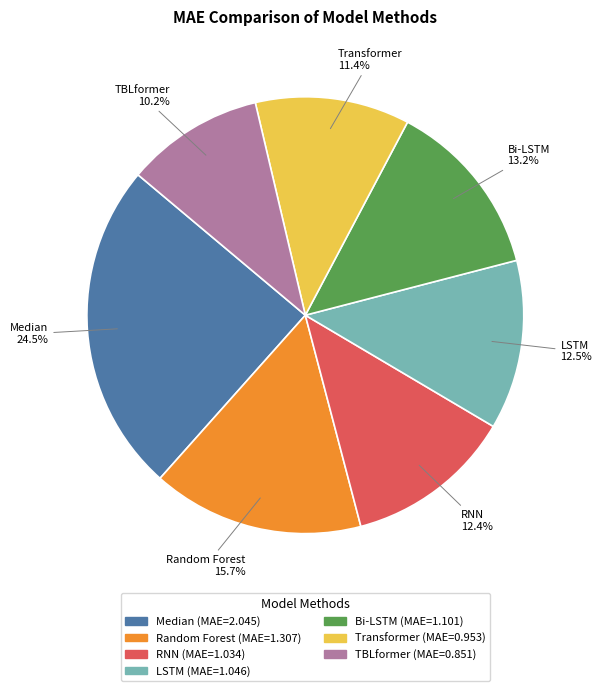

Is the sum of RNN and Median greater than half?

No